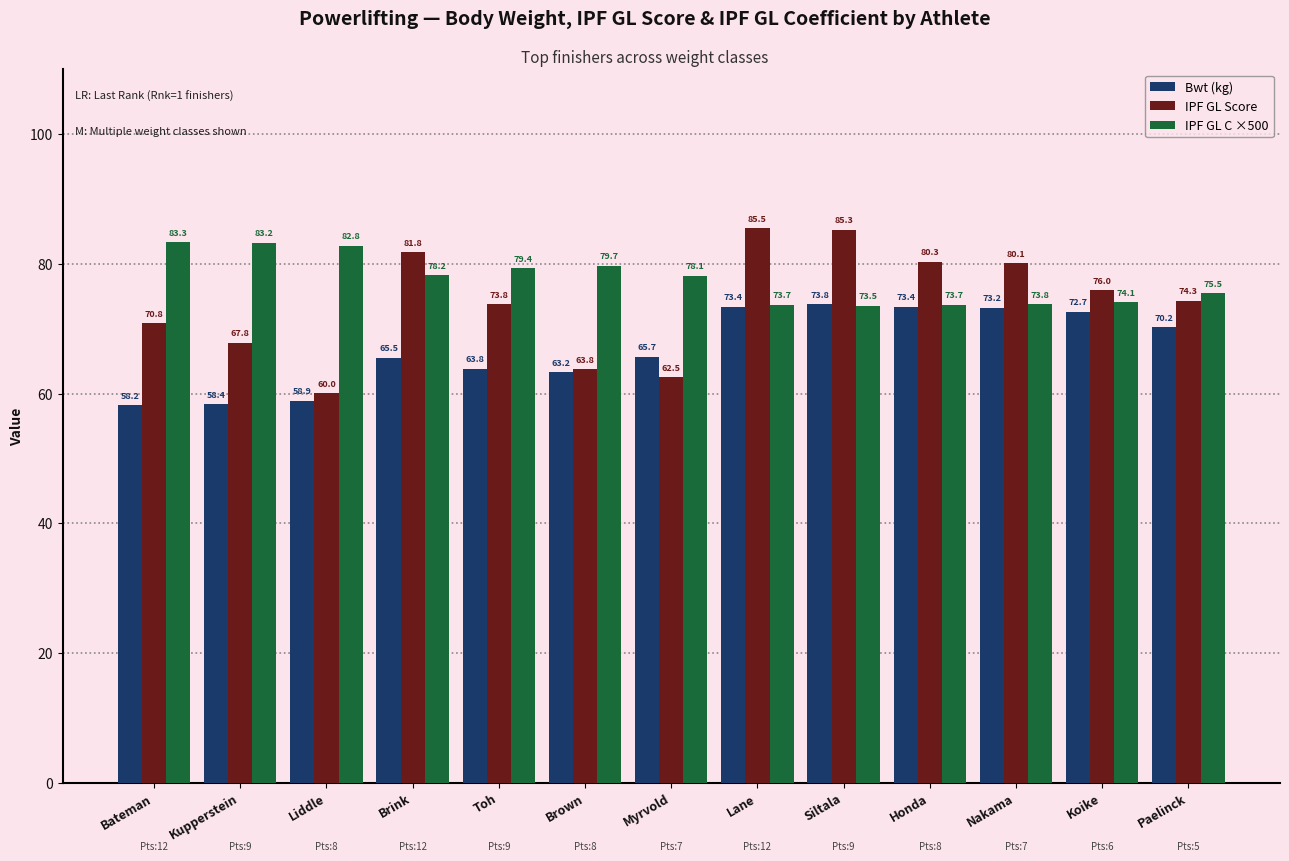

At how many categories does at least one series exceed 71?

13